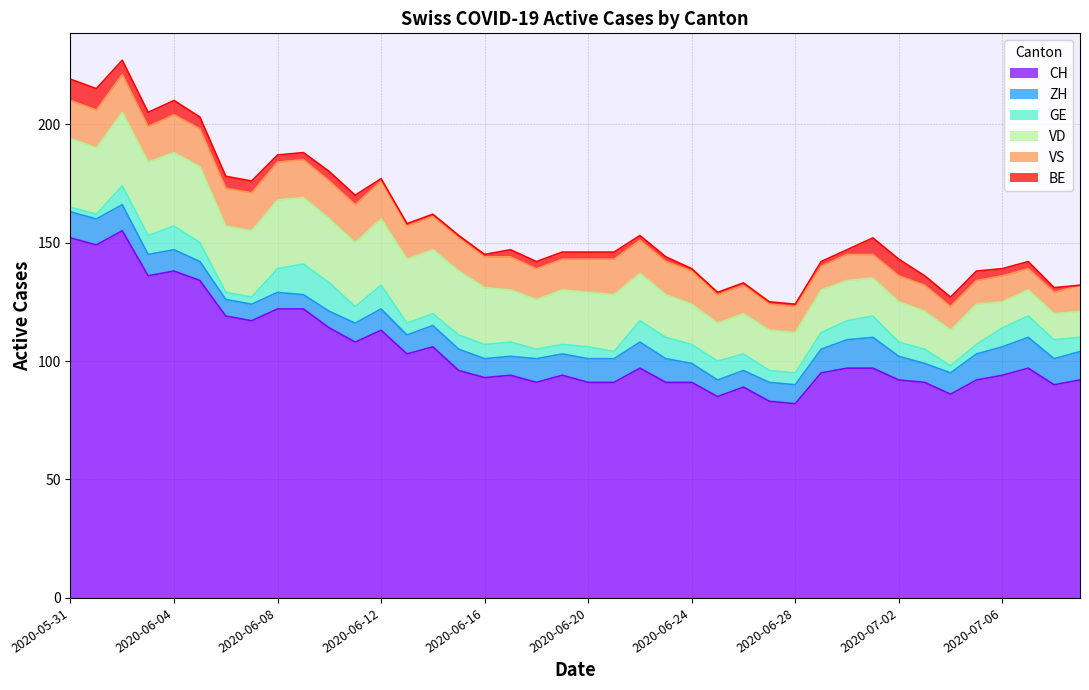

The value of ZH at 2020-06-03 is 9. True or false?

True